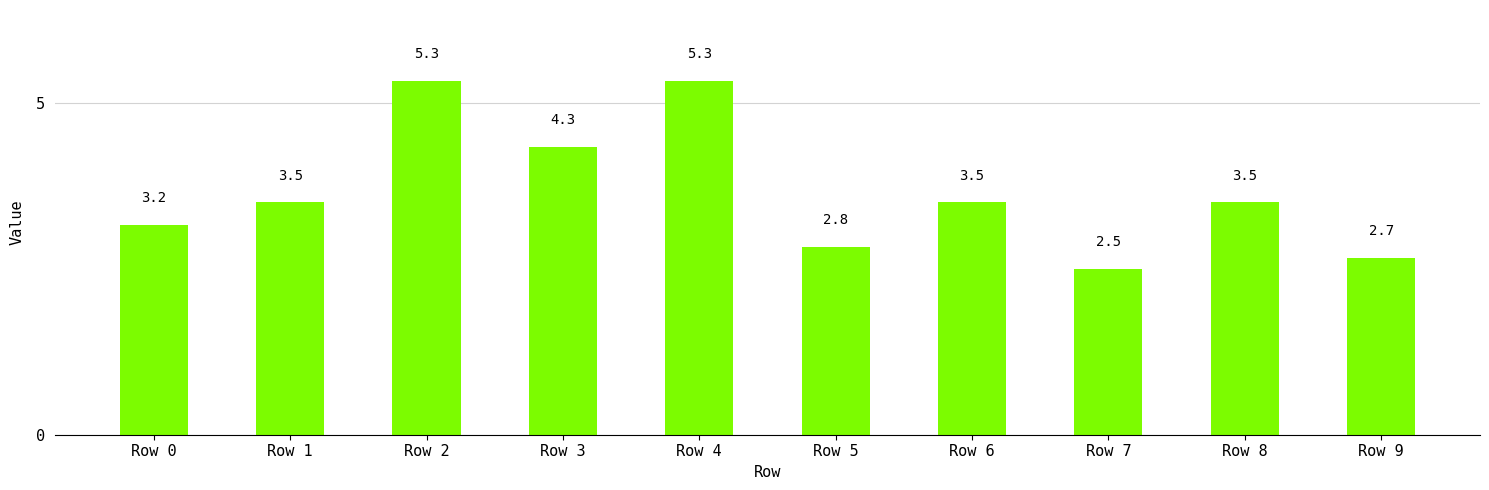

What is the value of the 4th bar from the left?

4.3